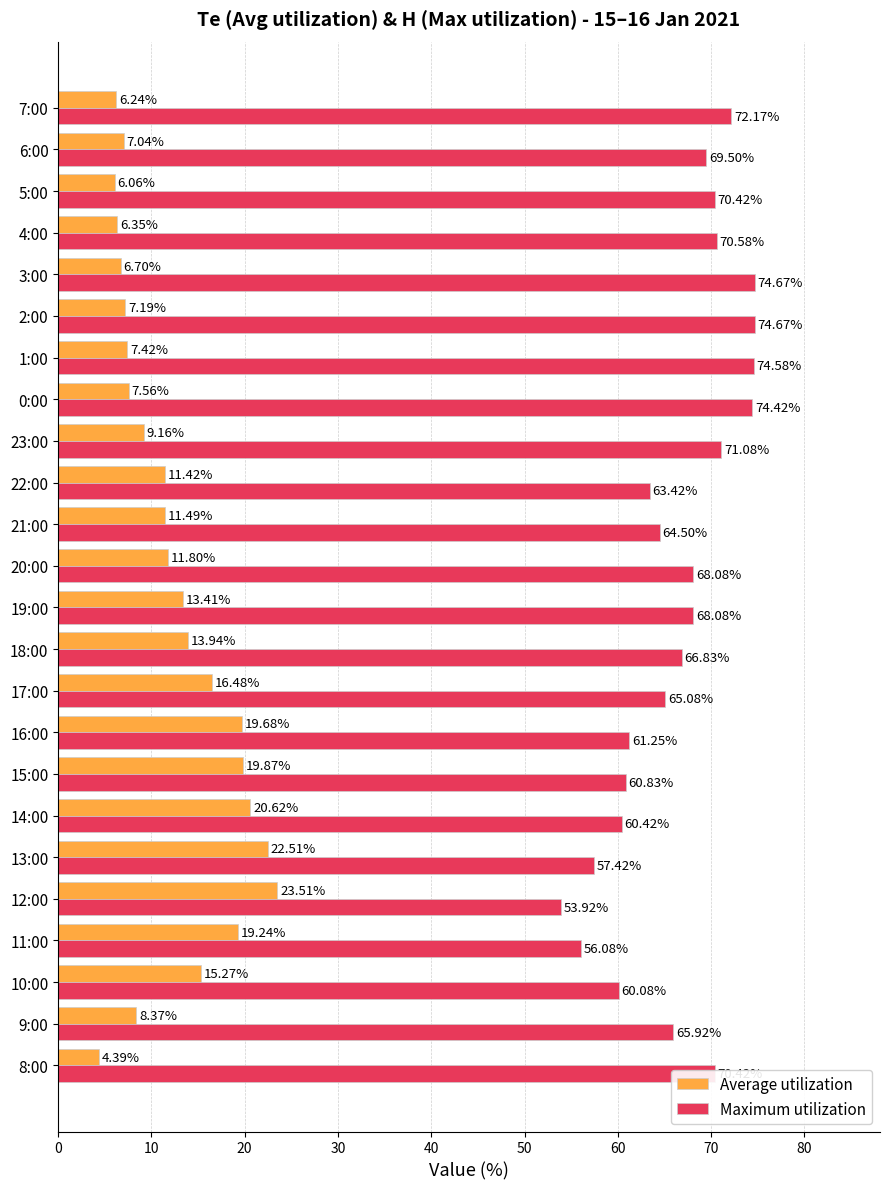

What is the spread (max minus min) of values at 5:00?

64.4